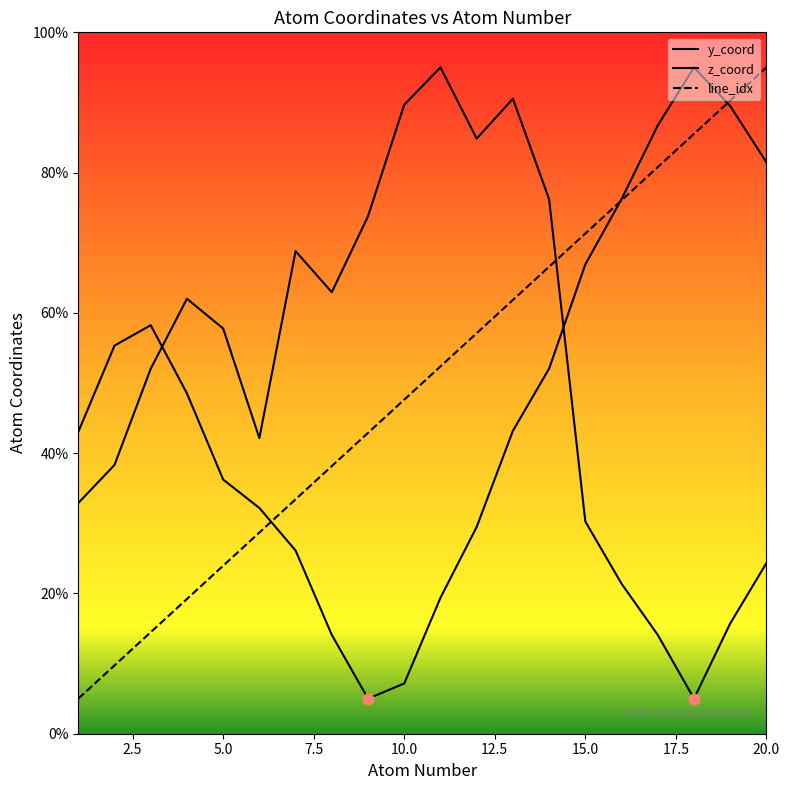

At how many categories does at least one series exceed 32?

20